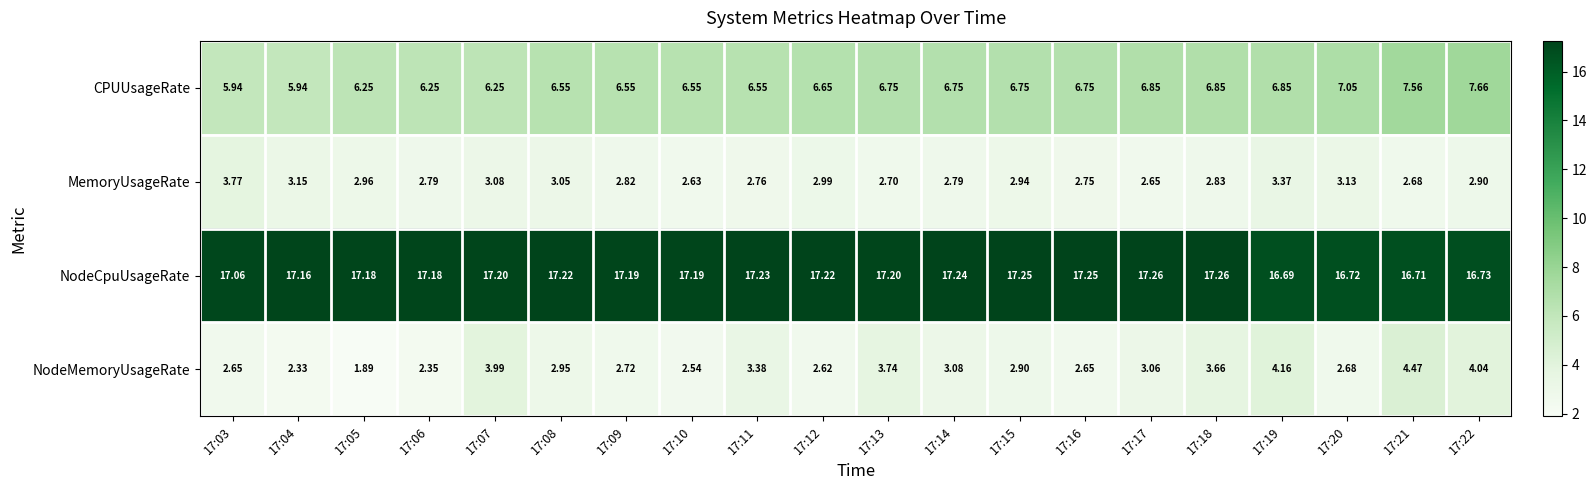

Which series has the largest total across all categories?

NodeCpuUsageRate